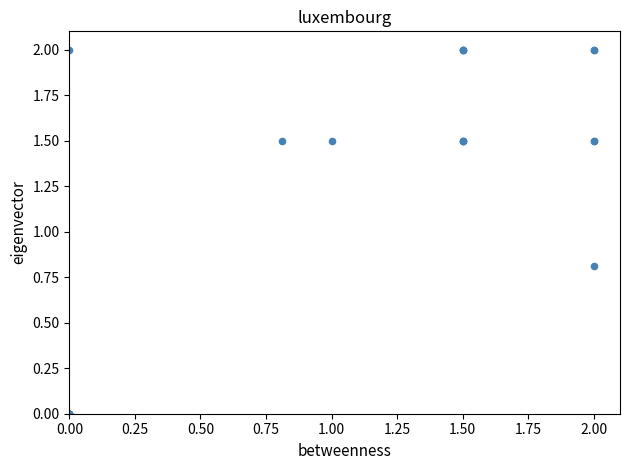

What Y value in the scatter plot is closest to 1?

0.8